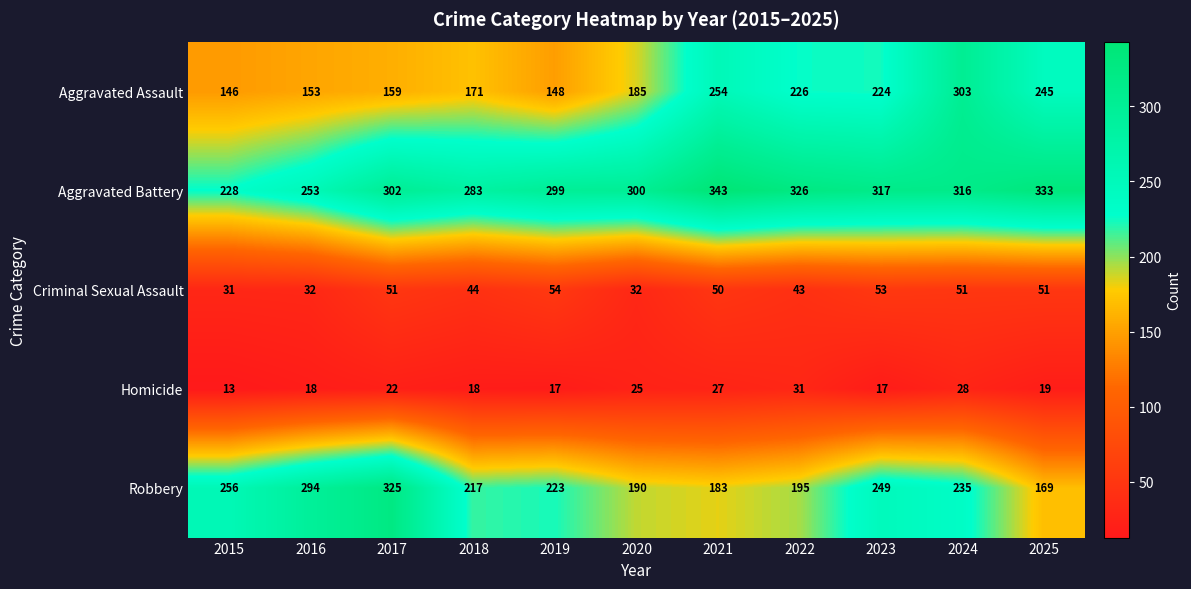

Which series has the largest total across all categories?

Aggravated Battery